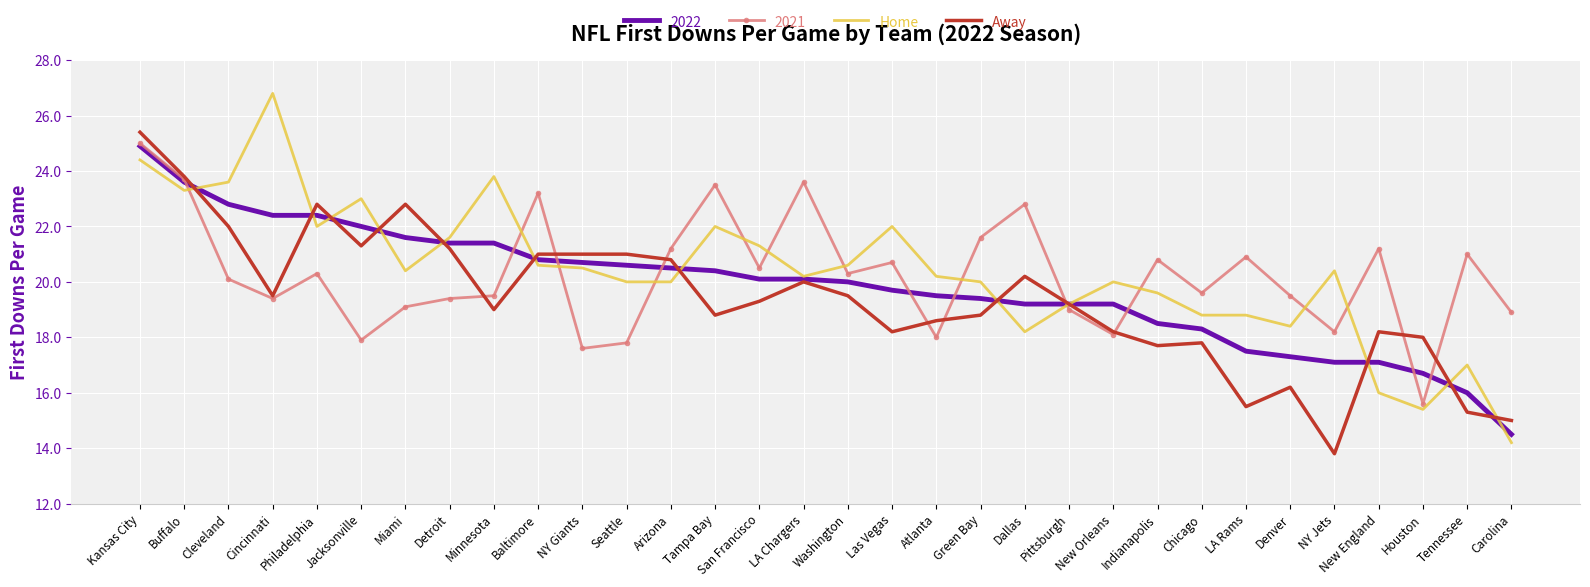

True or false: Away has a value of 21.0 at Seattle.

True